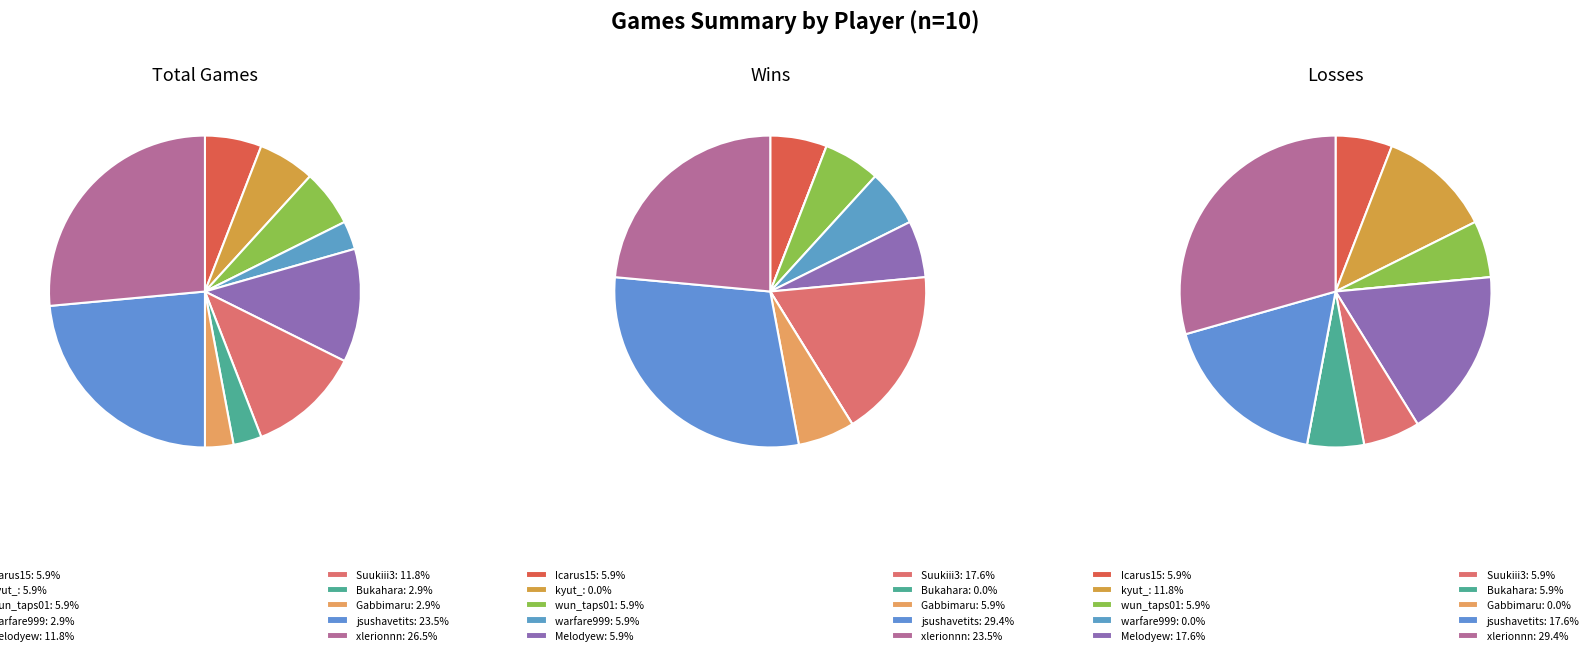

Which slice is the largest?

xlerionnn